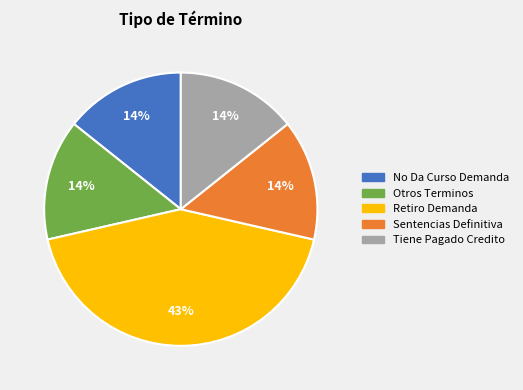

What percentage is the Sentencias Definitiva slice, to the nearest percent?

14%